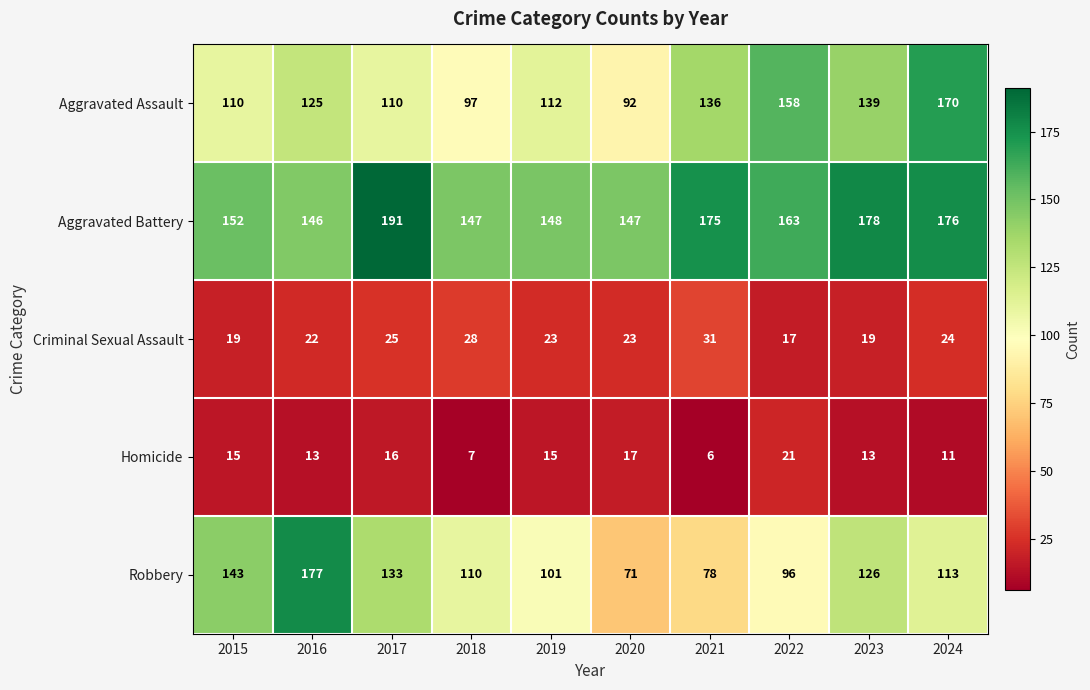

Count the number of categories in the chart.

10